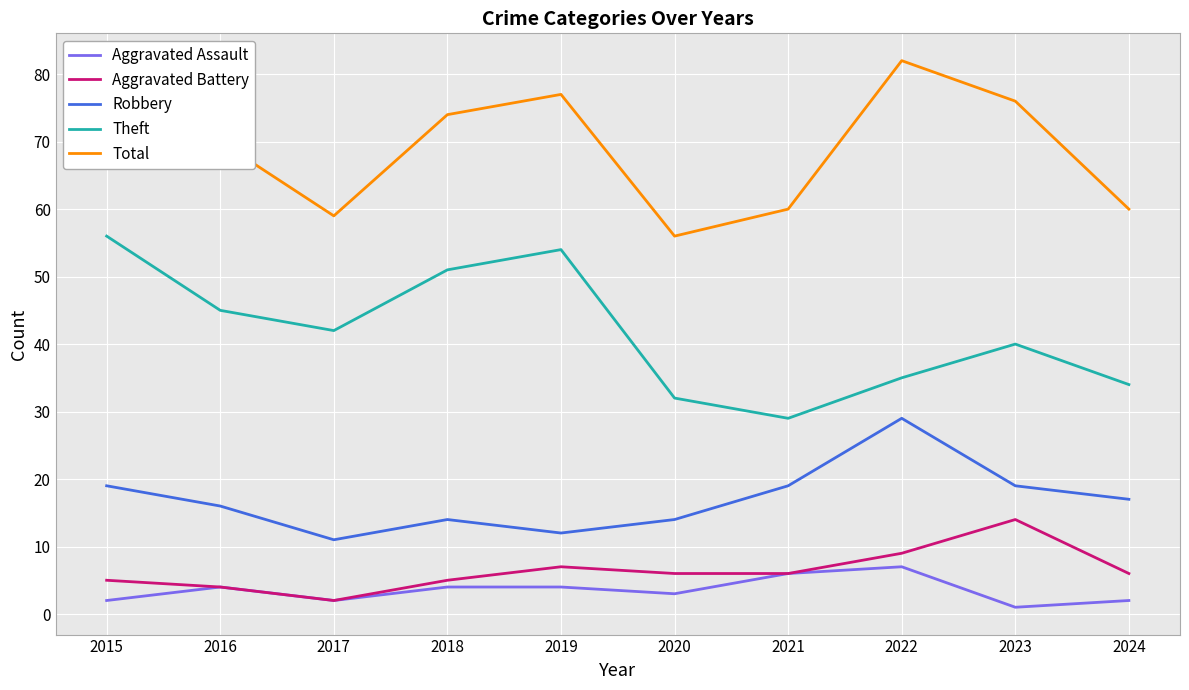

Which series has the largest total across all categories?

Total